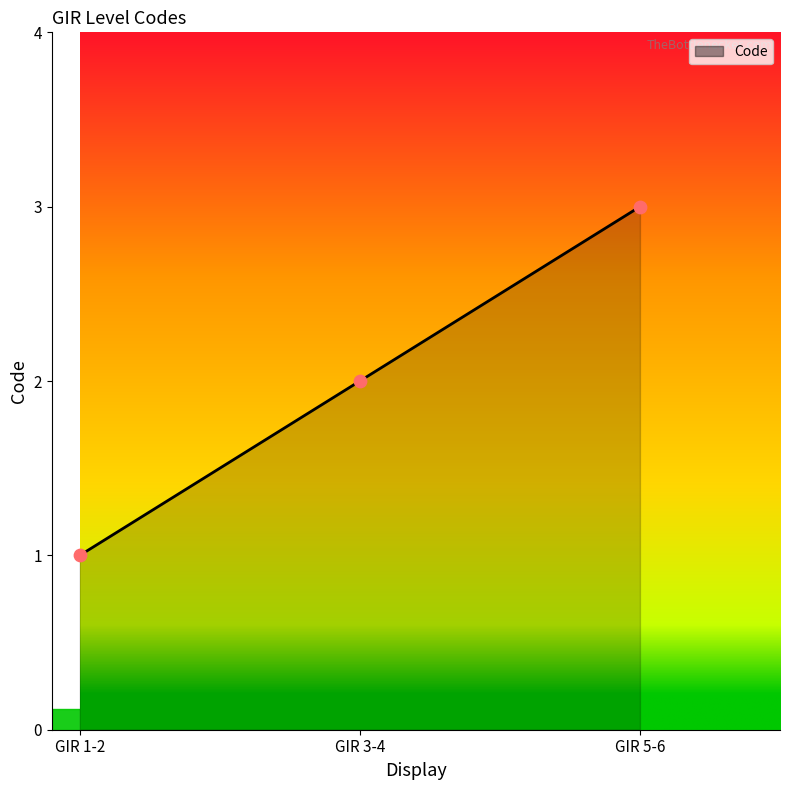

Approximately how many times larger is the value at GIR 3-4 compared to GIR 1-2?

2.0